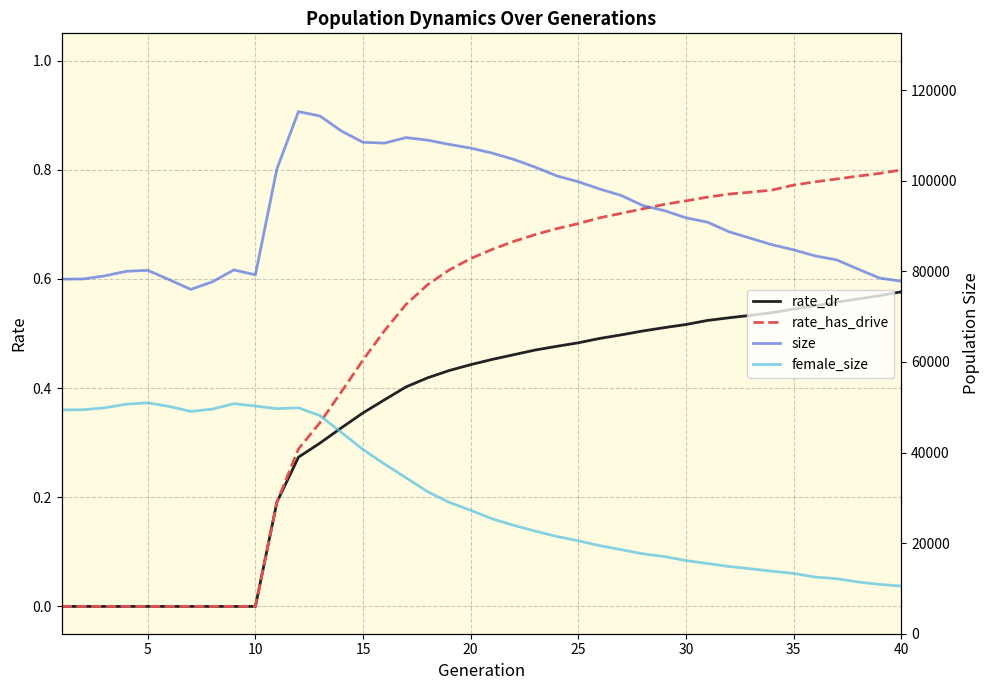

Reading left to right, extract all data points from this chart.

rate_dr: 0.0	0.0	0.0	0.0	0.0	0.0	0.0	0.0	0.0	0.0	0.2	0.3	0.3	0.3	0.4	0.4	0.4	0.4	0.4	0.4	0.5	0.5	0.5	0.5	0.5	0.5	0.5	0.5	0.5	0.5	0.5	0.5	0.5	0.5	0.5	0.6	0.6	0.6	0.6	0.6
rate_has_drive: 0.0	0.0	0.0	0.0	0.0	0.0	0.0	0.0	0.0	0.0	0.2	0.3	0.3	0.4	0.5	0.5	0.6	0.6	0.6	0.6	0.7	0.7	0.7	0.7	0.7	0.7	0.7	0.7	0.7	0.7	0.7	0.8	0.8	0.8	0.8	0.8	0.8	0.8	0.8	0.8
size: 78285.0	78314.0	79001.0	80008.0	80226.0	78158.0	76019.0	77692.0	80316.0	79229.0	102635.0	115256.0	114294.0	110966.0	108493.0	108314.0	109528.0	108958.0	108029.0	107213.0	106106.0	104711.0	102992.0	101080.0	99778.0	98169.0	96731.0	94515.0	93409.0	91821.0	90861.0	88735.0	87302.0	85874.0	84752.0	83409.0	82532.0	80487.0	78508.0	77824.0
female_size: 49403.0	49447.0	49872.0	50669.0	50979.0	50177.0	49071.0	49582.0	50785.0	50271.0	49682.0	49872.0	48150.0	44414.0	40667.0	37454.0	34425.0	31352.0	29011.0	27253.0	25369.0	23932.0	22657.0	21473.0	20519.0	19434.0	18553.0	17641.0	17023.0	16154.0	15497.0	14847.0	14336.0	13802.0	13305.0	12517.0	12145.0	11423.0	10893.0	10506.0